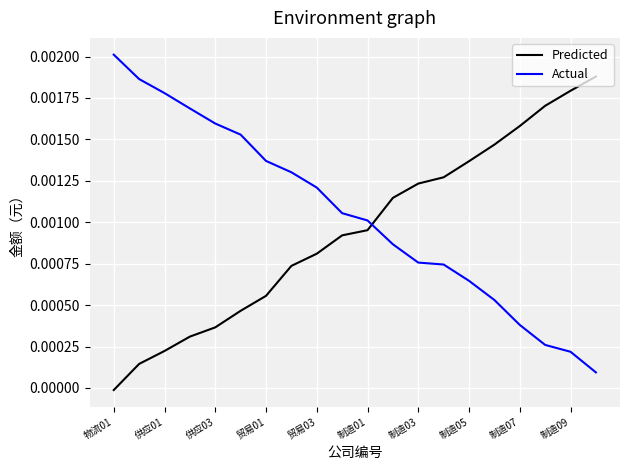

Does the chart have visible grid lines?

Yes